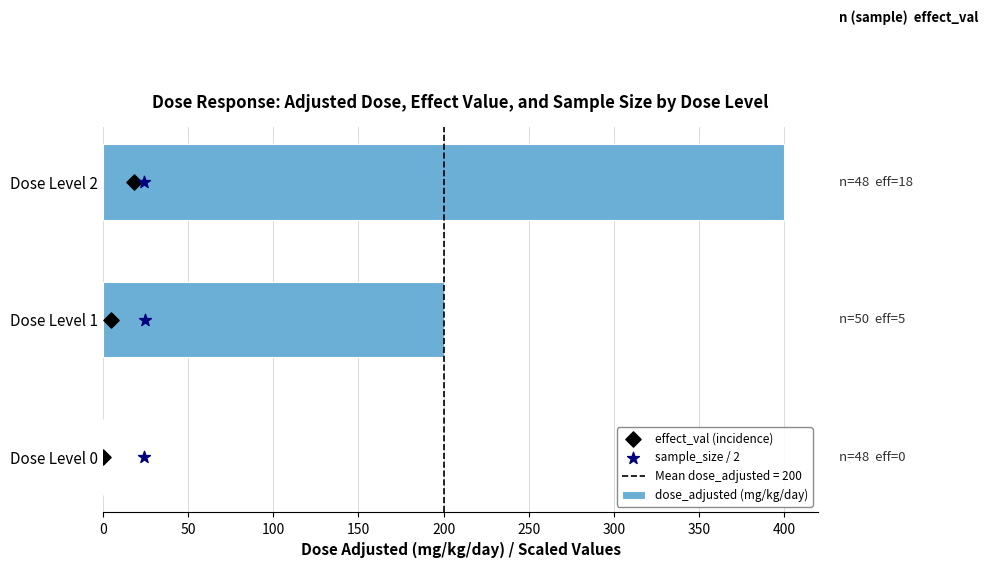

Which series contains the lowest Y value?

dose_adjusted (mg/kg/day)